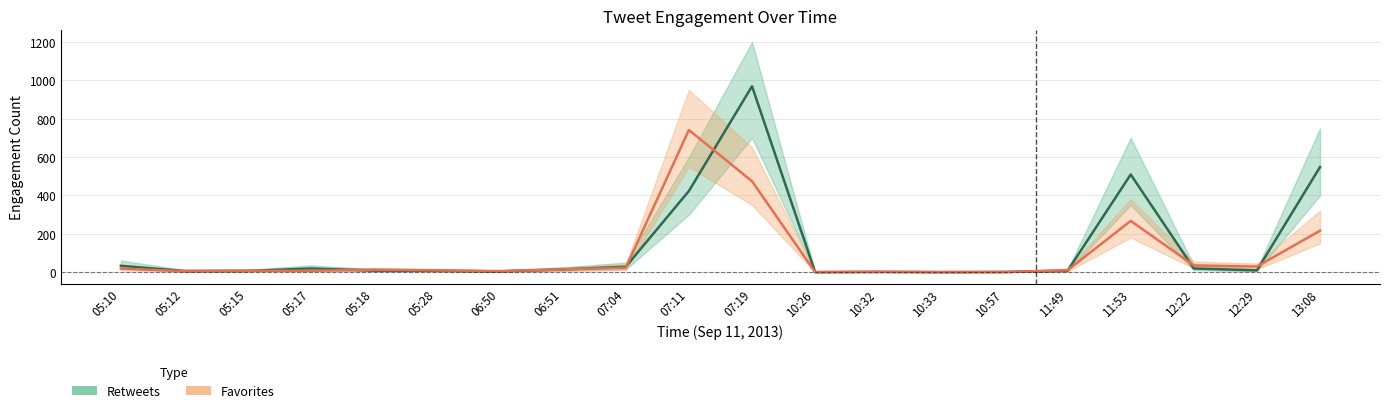

What is the approximate value of Retweets at 12:22?

19